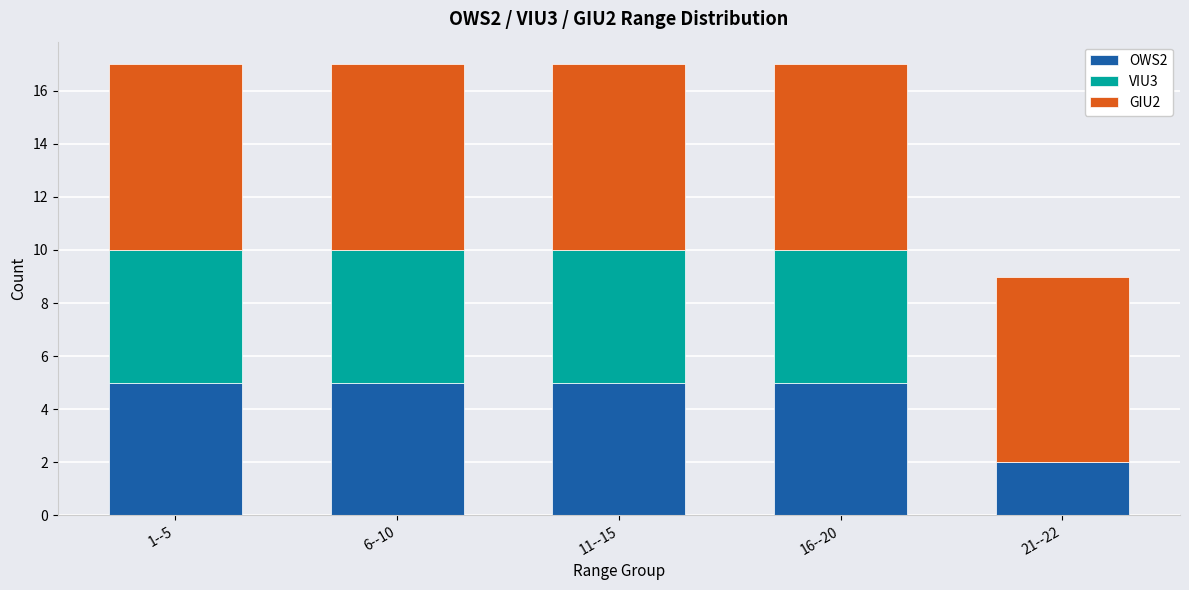

The OWS2 series shows 2 at 21--22. True or false?

True